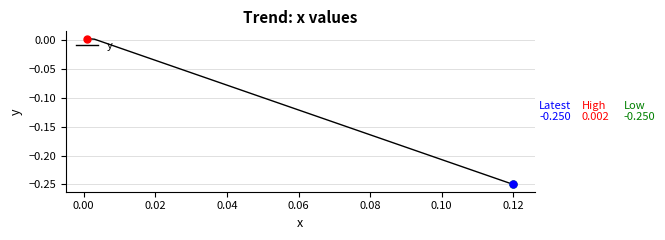

What is the difference between the second highest and minimum values?

0.3